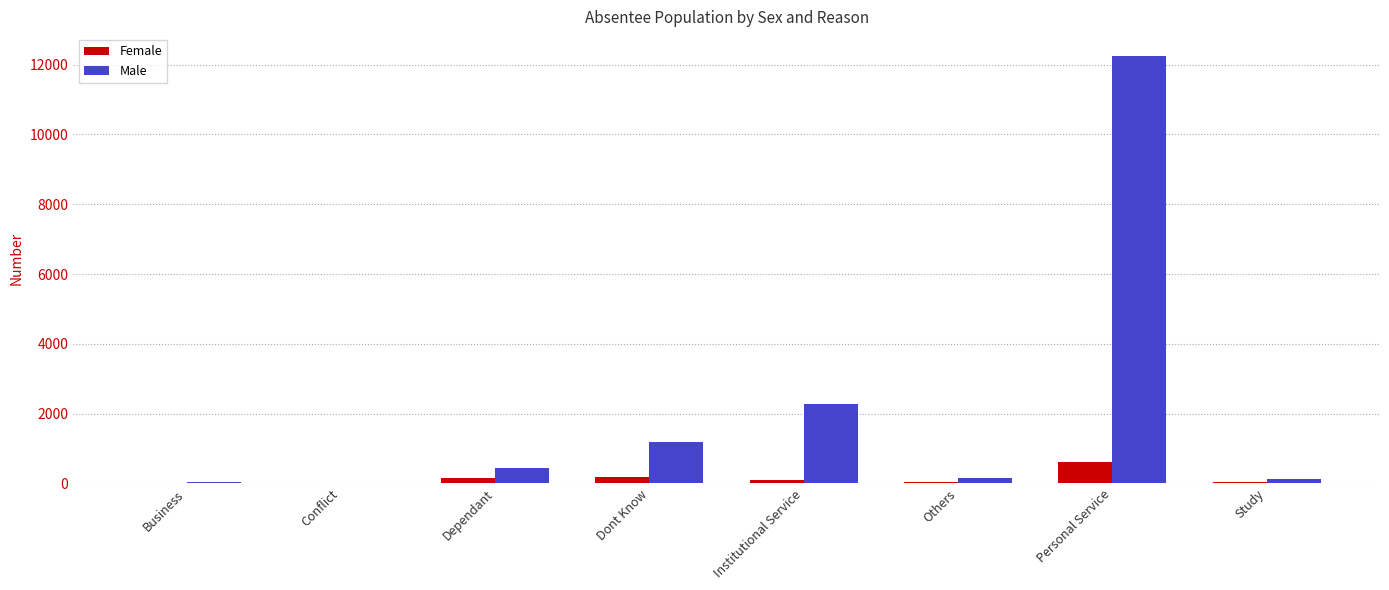

The Male series shows 4682 at Personal Service. True or false?

False